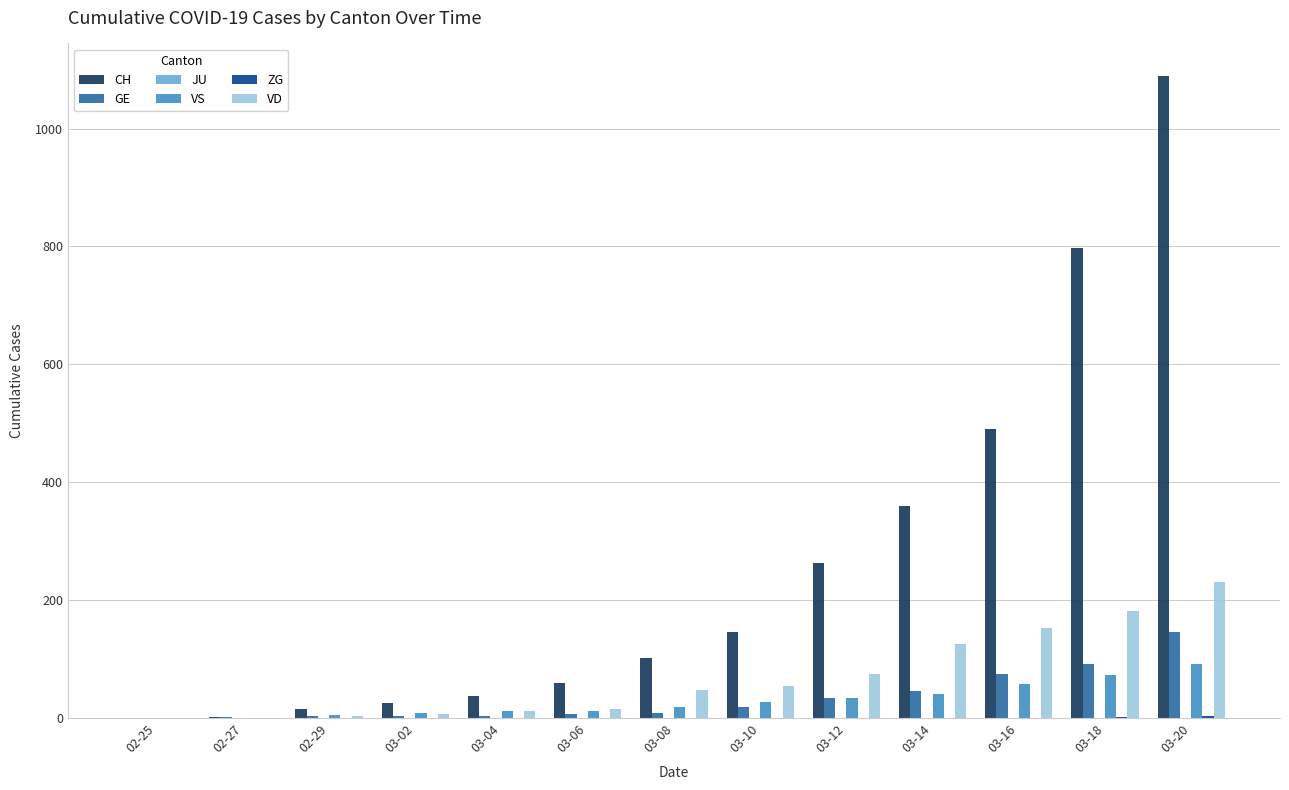

What is the total value across all series at 03-10?

246